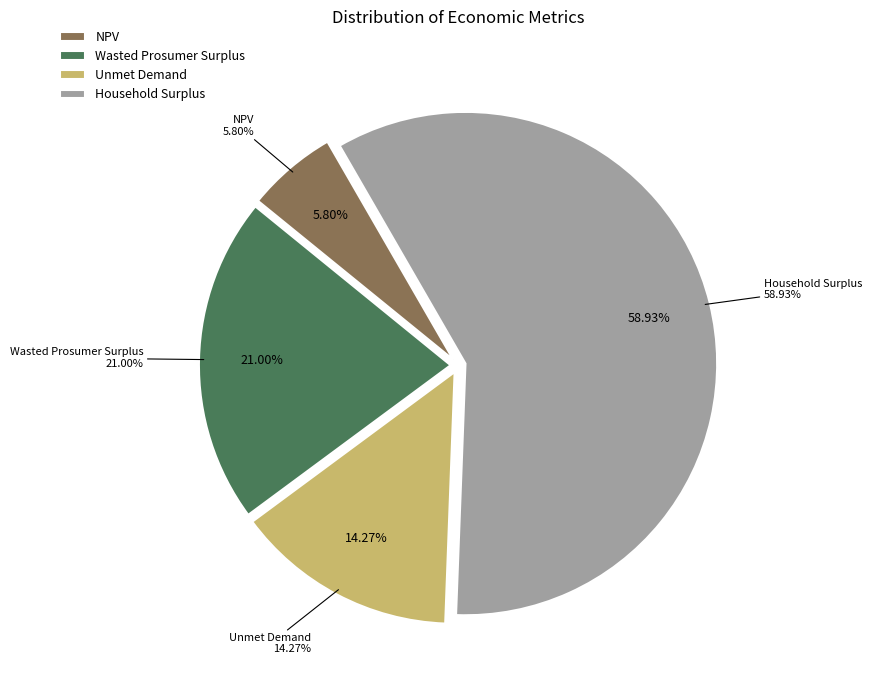

How many slices are in this pie chart?

4